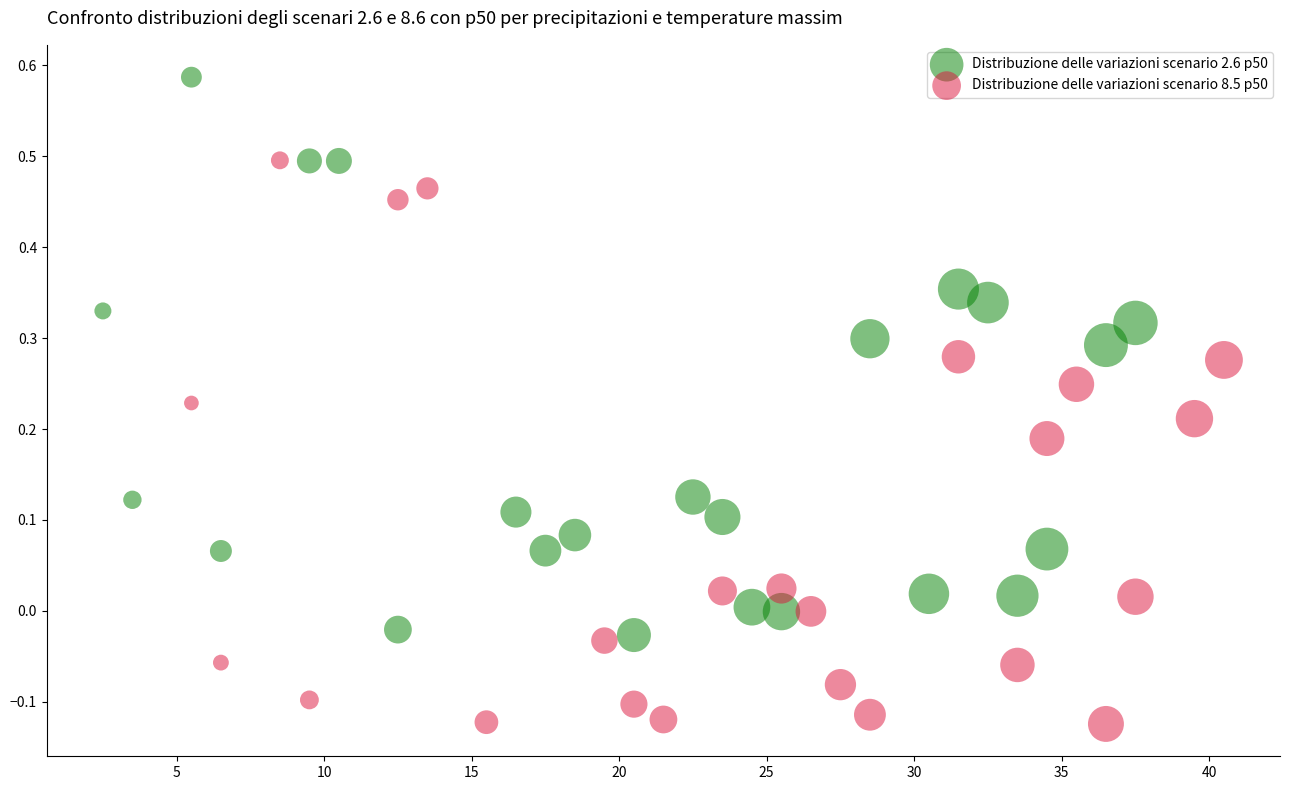

Which series has the largest Y range (max minus min)?

Distribuzione delle variazioni scenario 8.5 p50